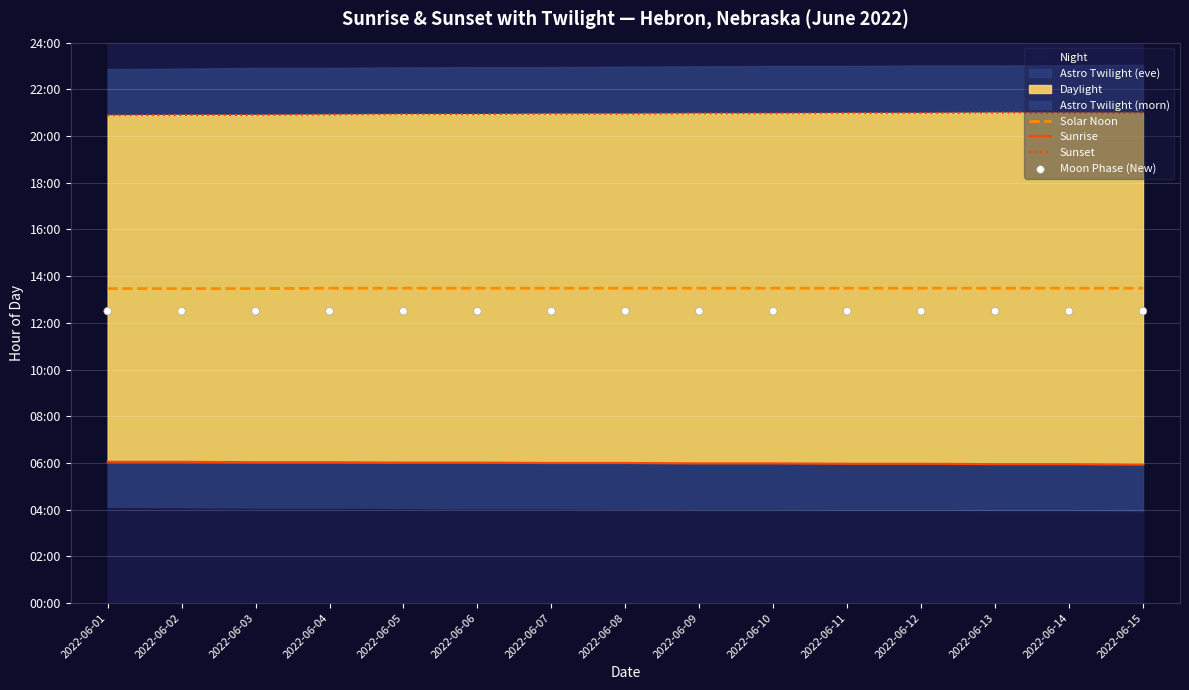

Which series has the largest total across all categories?

Sunset